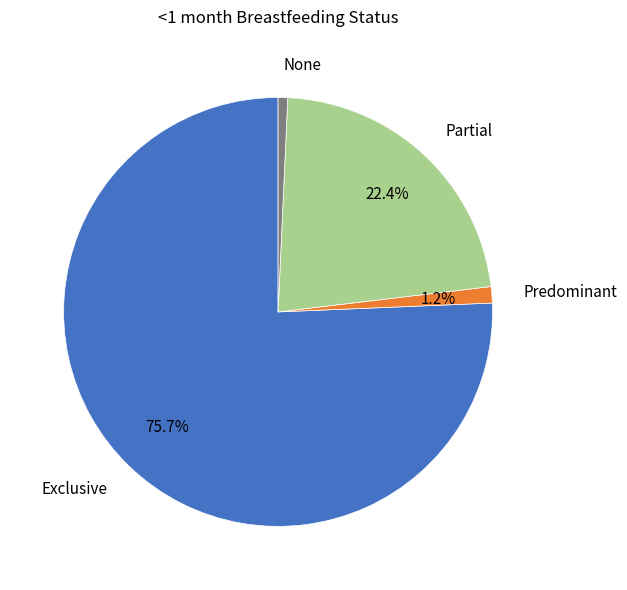

What portion of the pie excludes Partial?

77.6%